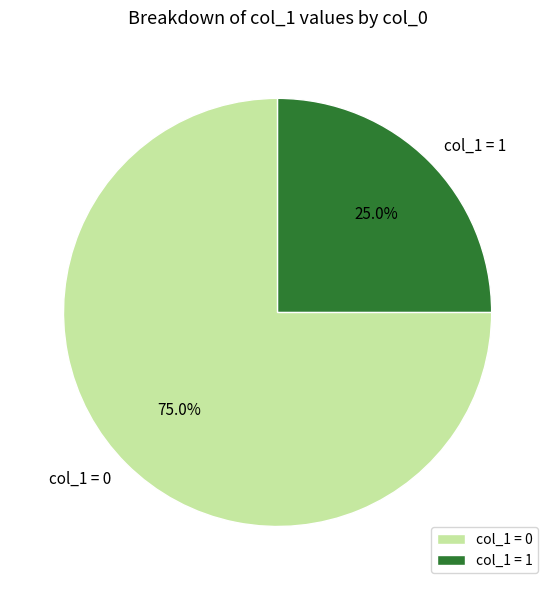

Rank the categories by value from lowest to highest.

col_1 = 1, col_1 = 0